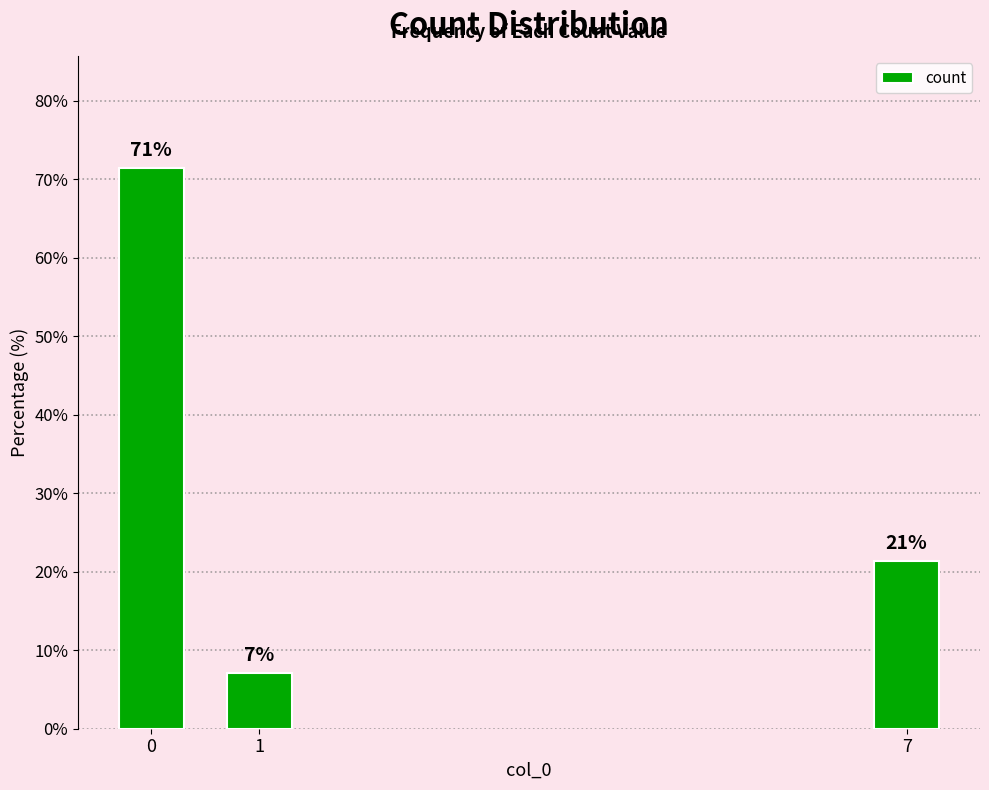

At which category does the chart reach its minimum across all series?

1